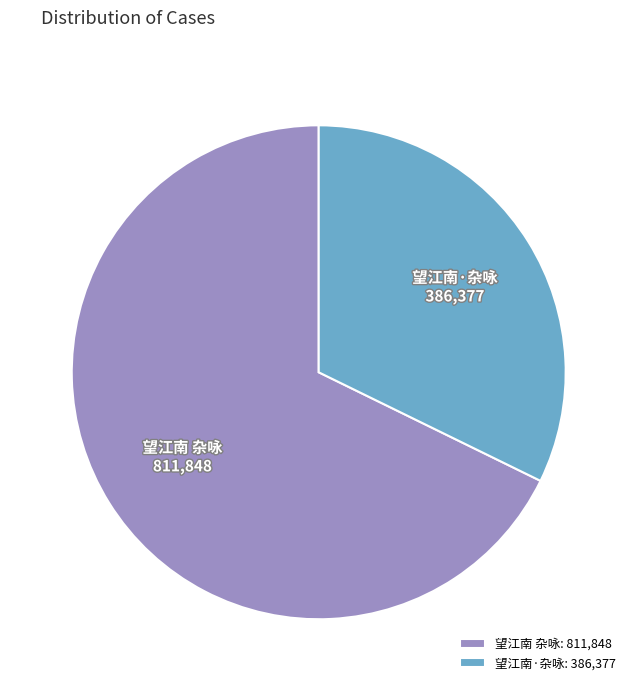

True or false: 望江南·杂咏 accounts for 40% of the total.

False